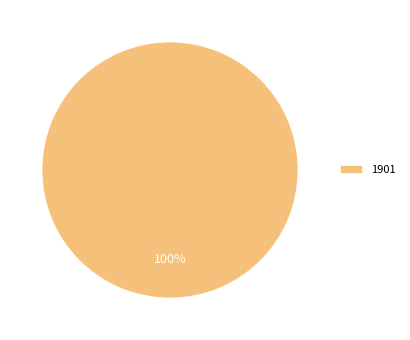

Is there any slice that represents more than half of the pie?

Yes